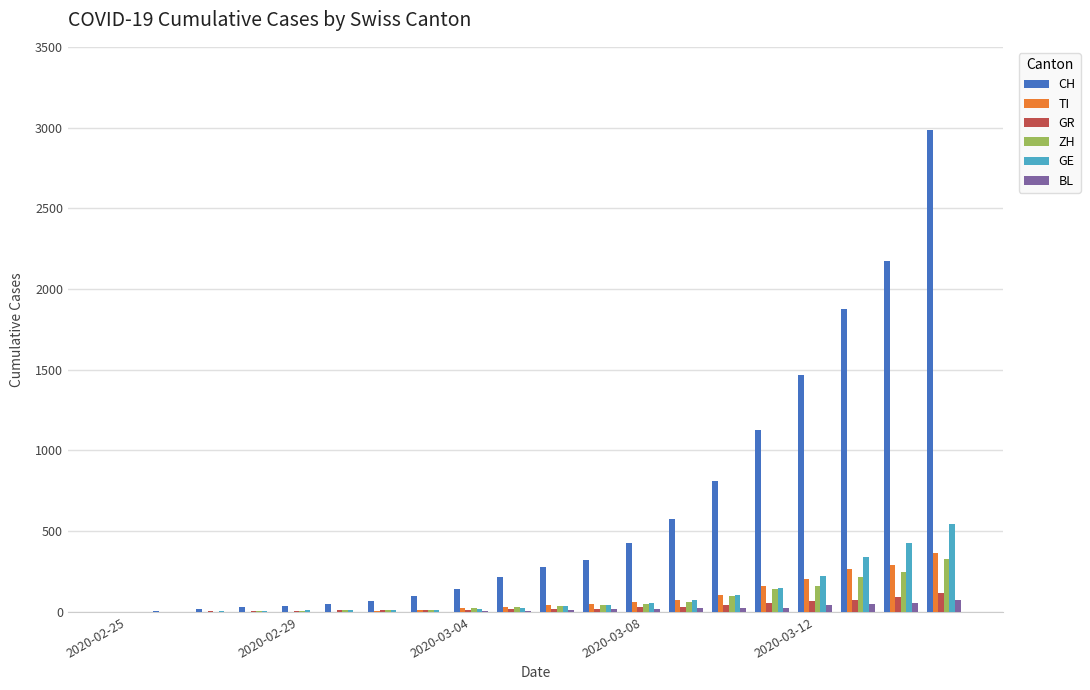

What is the maximum value for GR?

118